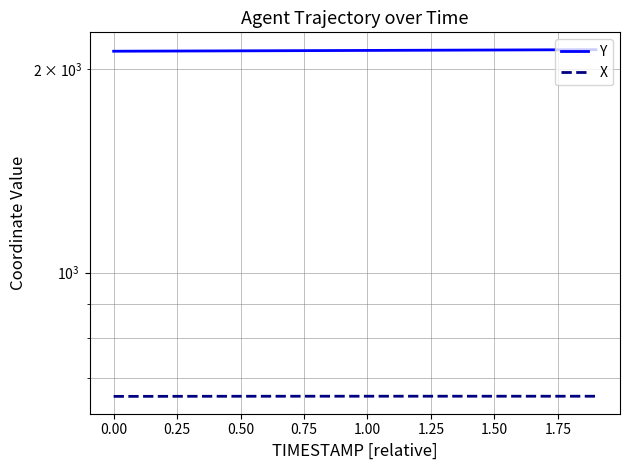

What is the sum of all X values?

13137.9